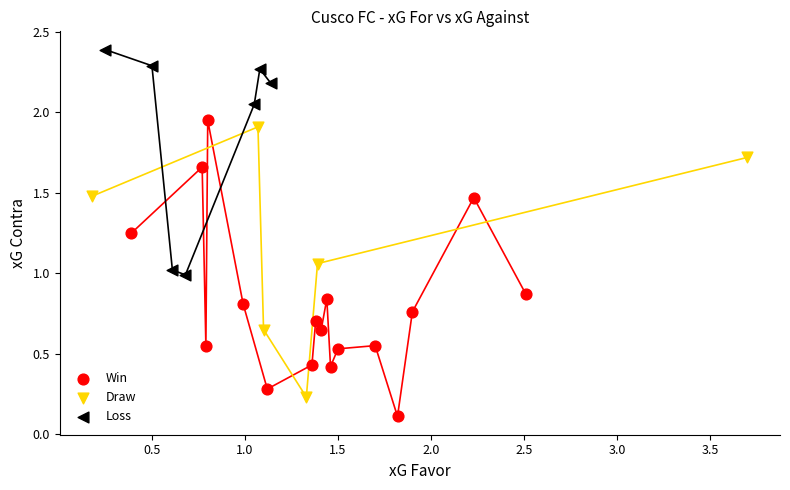

Which series reaches the maximum Y coordinate?

Loss